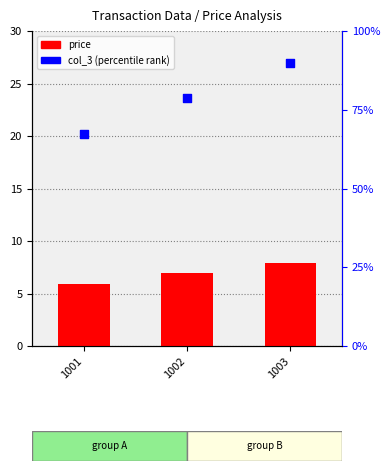

What are all the series names shown in the legend?

price, col_3 (percentile rank)